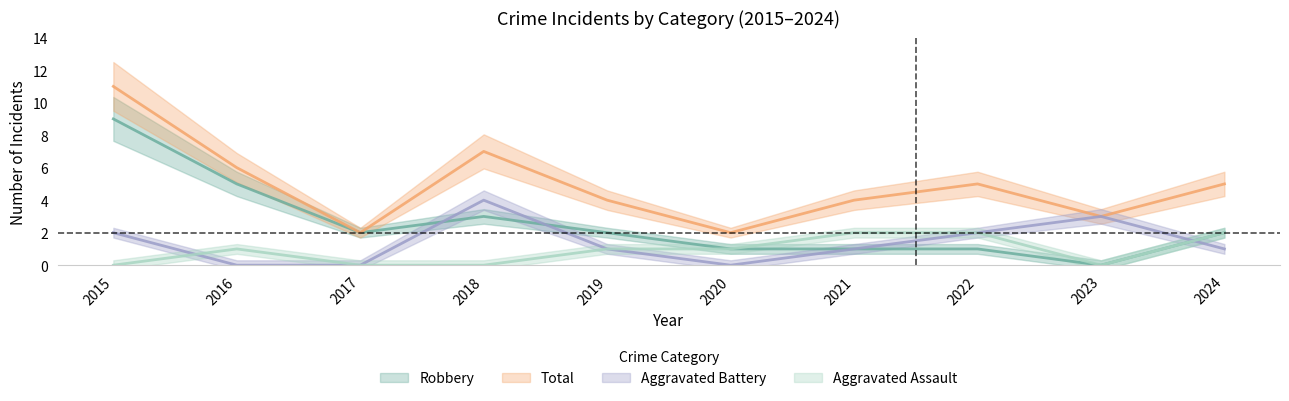

The Robbery series shows 2 at 2024. True or false?

True